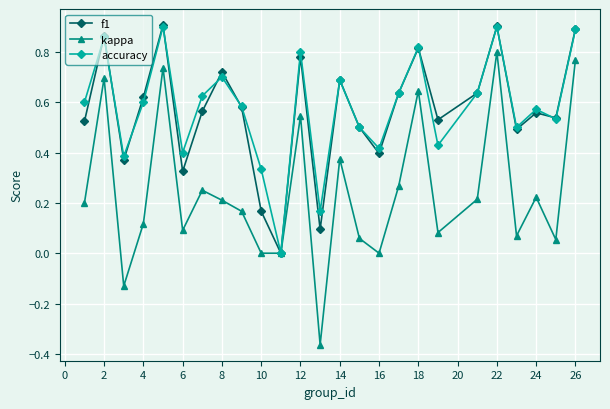

How many distinct data groups are displayed?

3